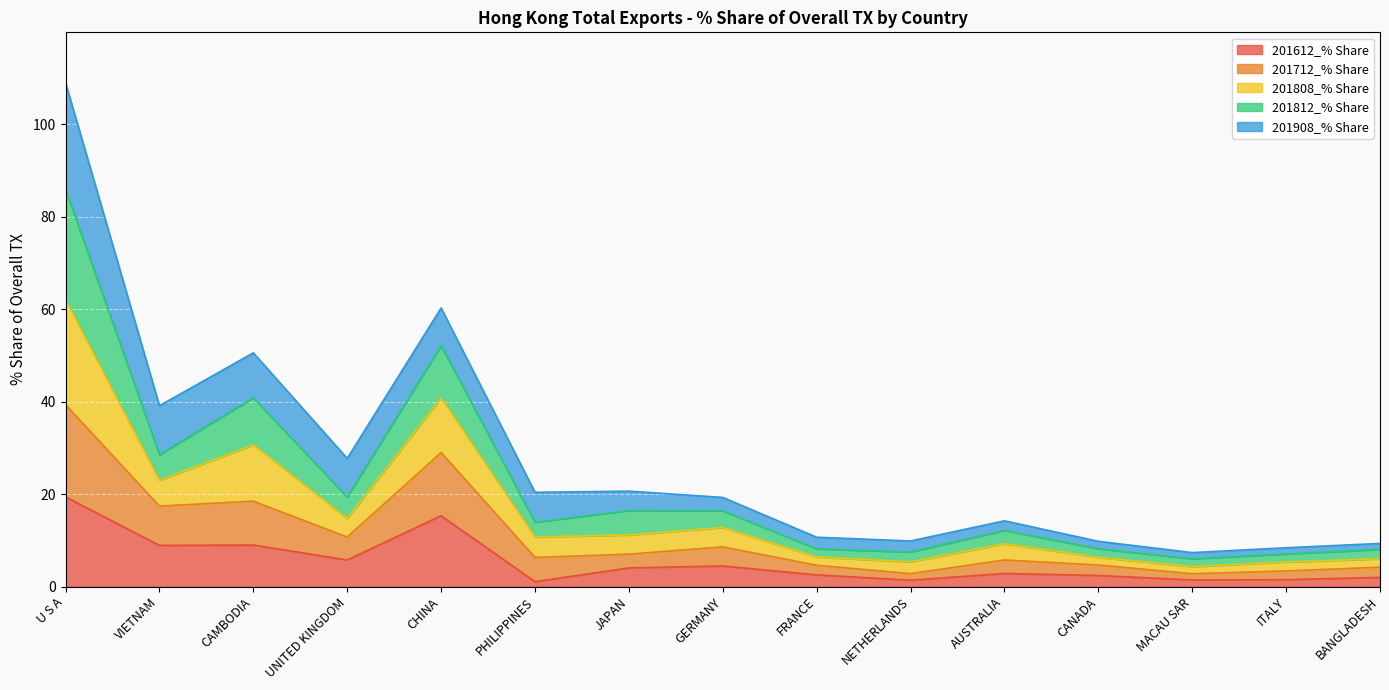

At which label does 201612_% Share reach its peak?

U S A